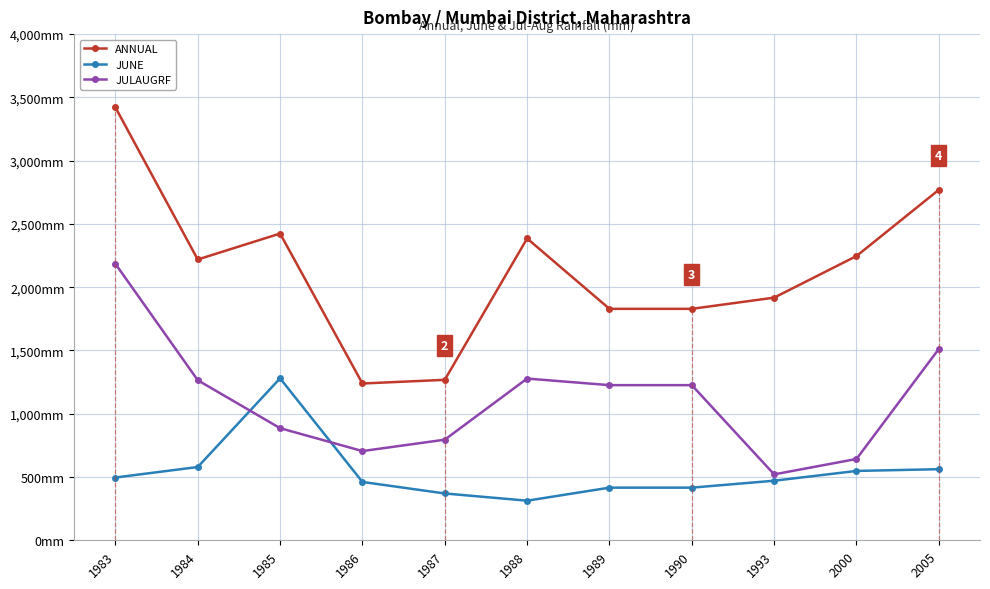

What are all the series names shown in the legend?

ANNUAL, JUNE, JULAUGRF